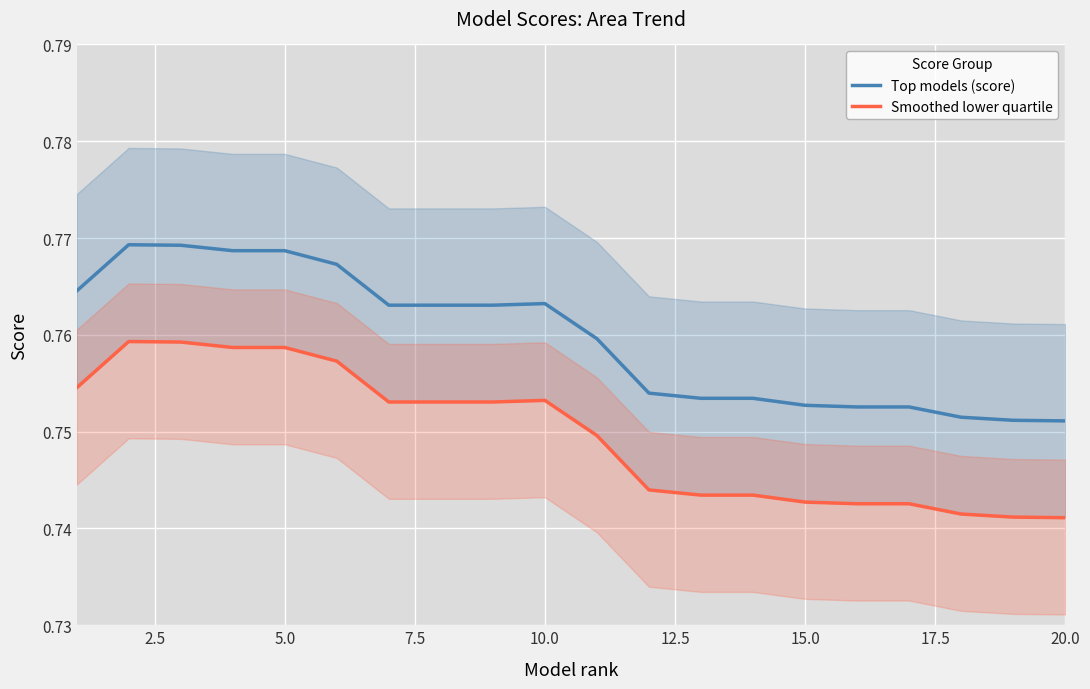

Reading right to left, what are all the values shown in this chart?

Top models (score): 0.8	0.8	0.8	0.8	0.8	0.8	0.8	0.8	0.8	0.8	0.8	0.8	0.8	0.8	0.8	0.8	0.8	0.8	0.8	0.8
Smoothed lower quartile: 0.7	0.7	0.7	0.7	0.7	0.7	0.7	0.7	0.7	0.7	0.8	0.8	0.8	0.8	0.8	0.8	0.8	0.8	0.8	0.8